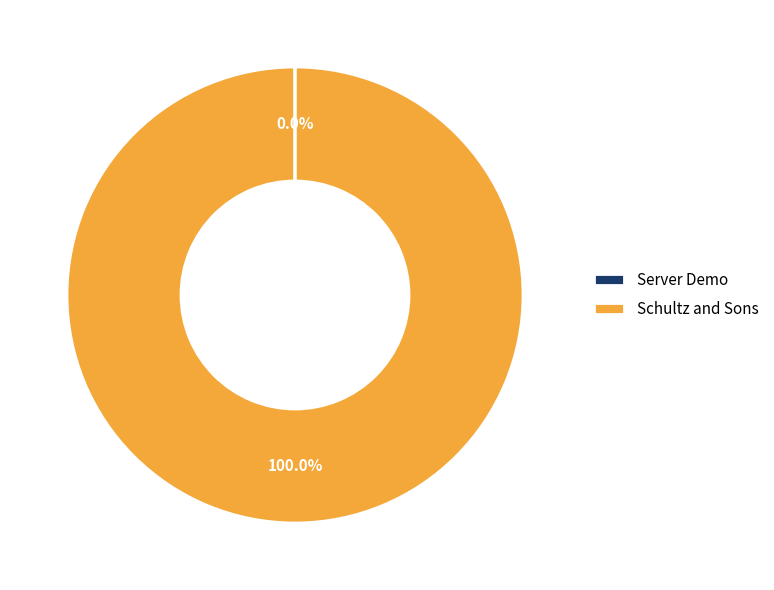

Does any single category account for the majority?

Yes